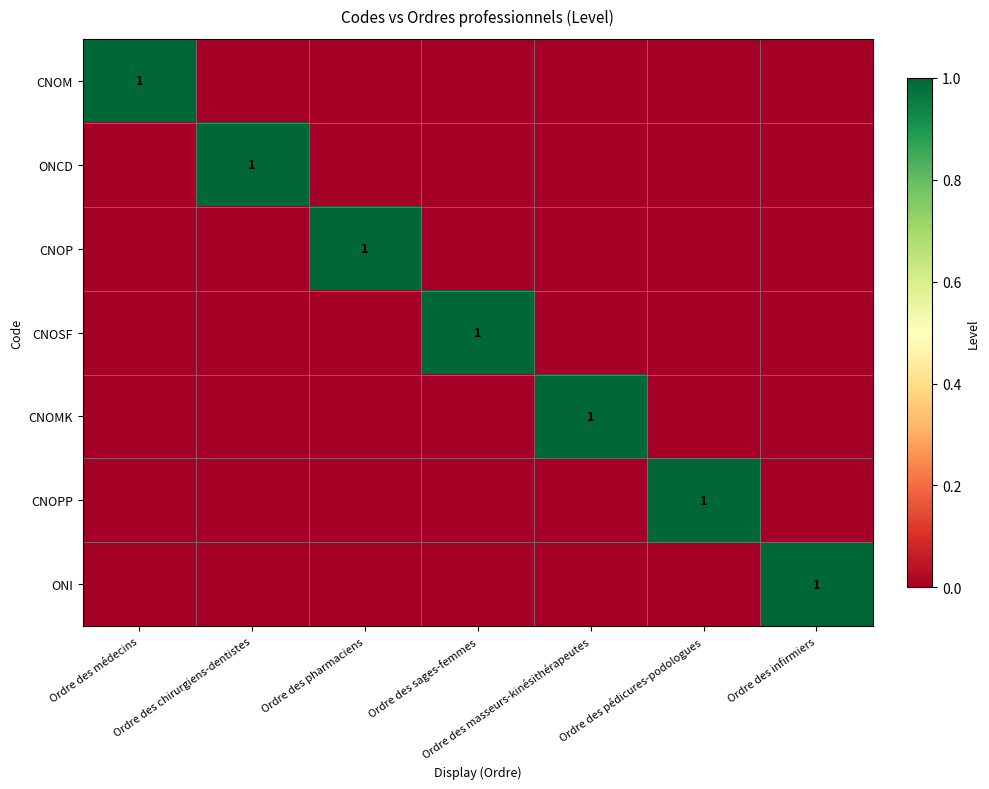

What is the total value across all series at Ordre des infirmiers?

1